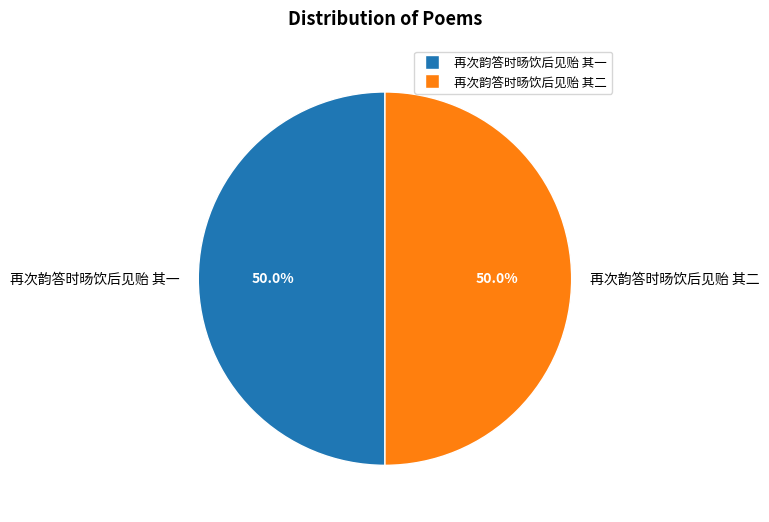

What is the total percentage of 再次韵答时旸饮后见贻 其一 and 再次韵答时旸饮后见贻 其二?

100.0%